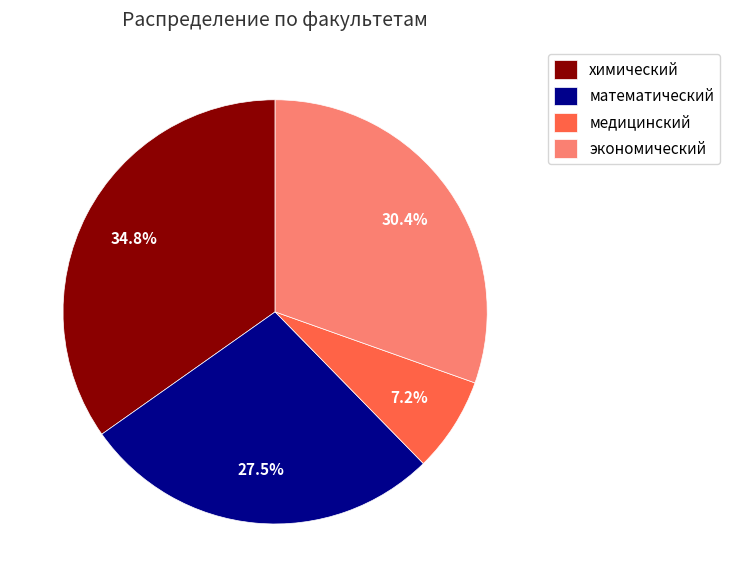

Does медицинский represent more than half of the total?

No